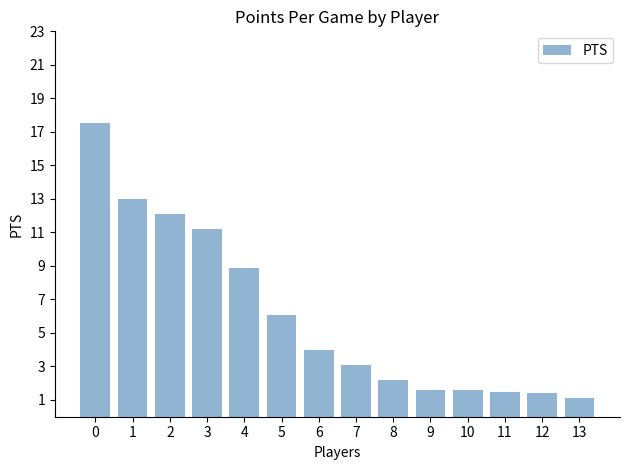

Reading right to left, list all the values displayed in this chart.

13=1.1	12=1.4	11=1.5	10=1.6	9=1.6	8=2.2	7=3.1	6=4.0	5=6.1	4=8.9	3=11.2	2=12.1	1=13.0	0=17.5